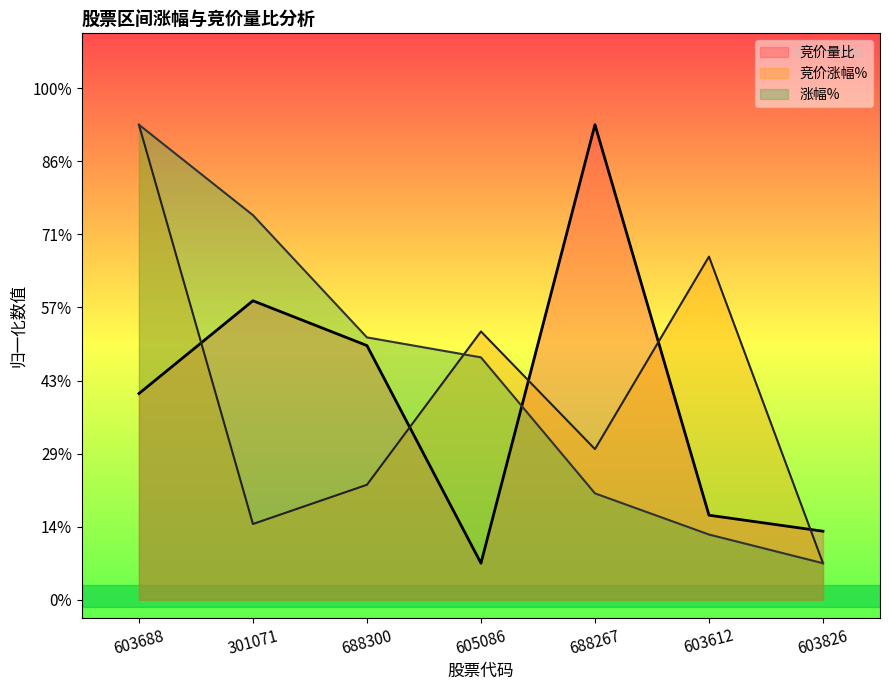

True or false: 竞价涨幅% and 涨幅% cross at least once.

True